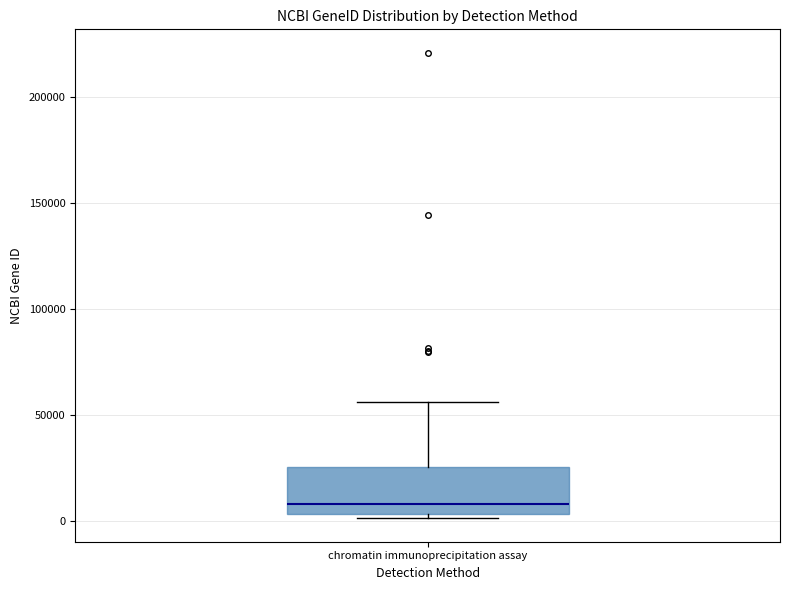

Transcribe this box plot: give where the median line is, the range the box spans, and where the two whiskers end, as read against the y-axis. The values are not printed on the chart, so give them approximately, as read against the axis.

median 10000, box 5000 to 25000, whiskers 0 to 55000